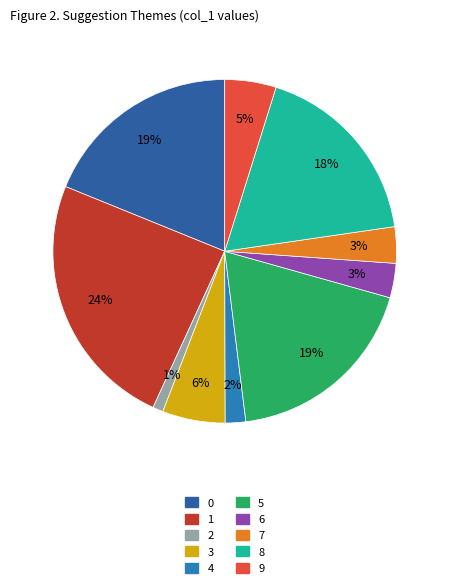

Which slice is the largest?

1